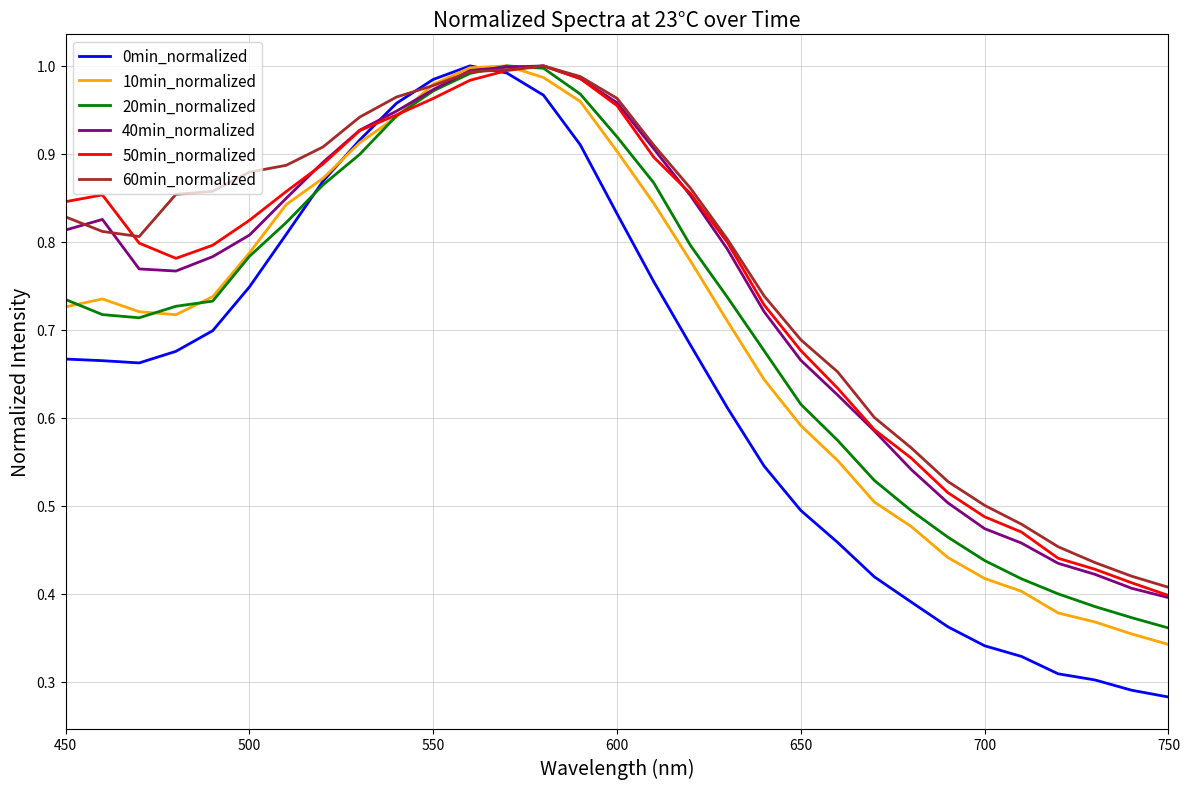

What are all the series names shown in the legend?

0min_normalized, 10min_normalized, 20min_normalized, 40min_normalized, 50min_normalized, 60min_normalized